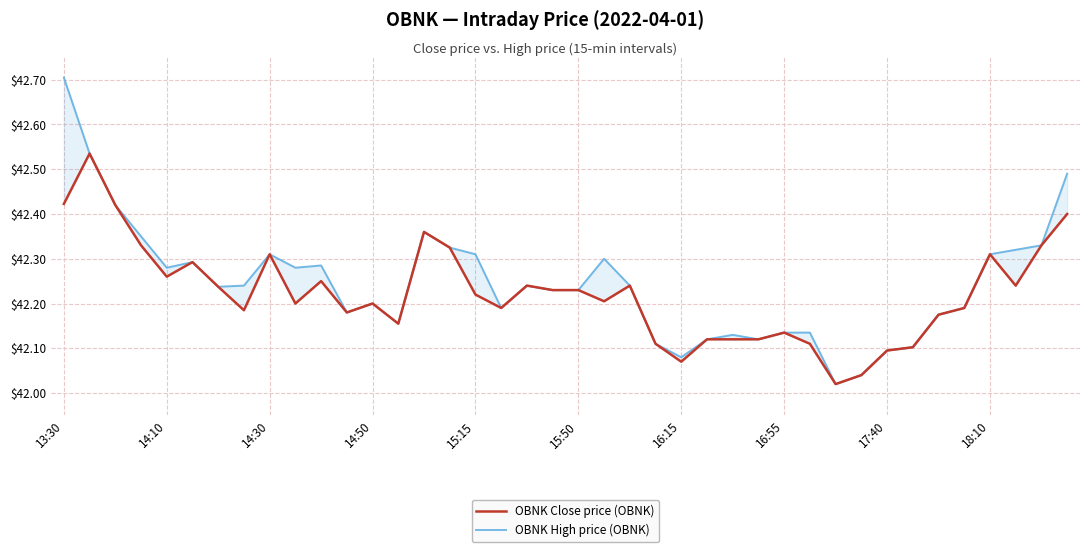

What is the approximate value of OBNK Close price (OBNK) at 17?

42.2